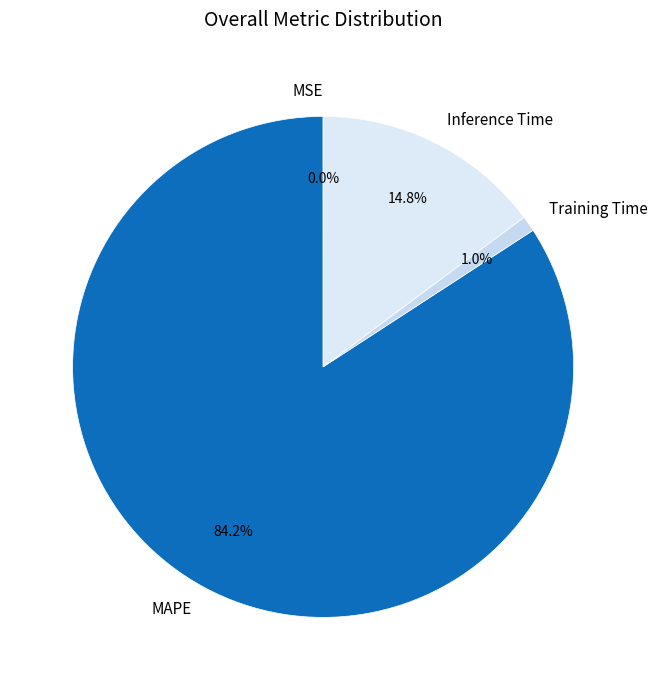

What portion of the pie excludes MAPE?

15.8%